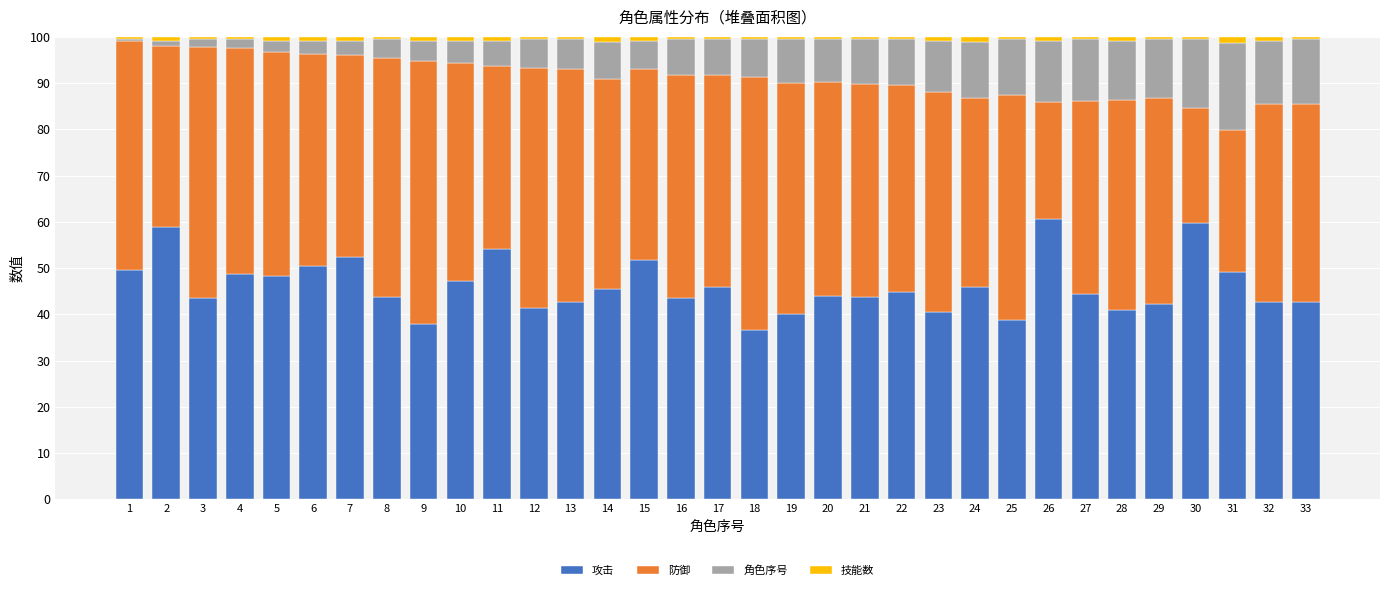

What are all the series names shown in the legend?

攻击, 防御, 角色序号, 技能数